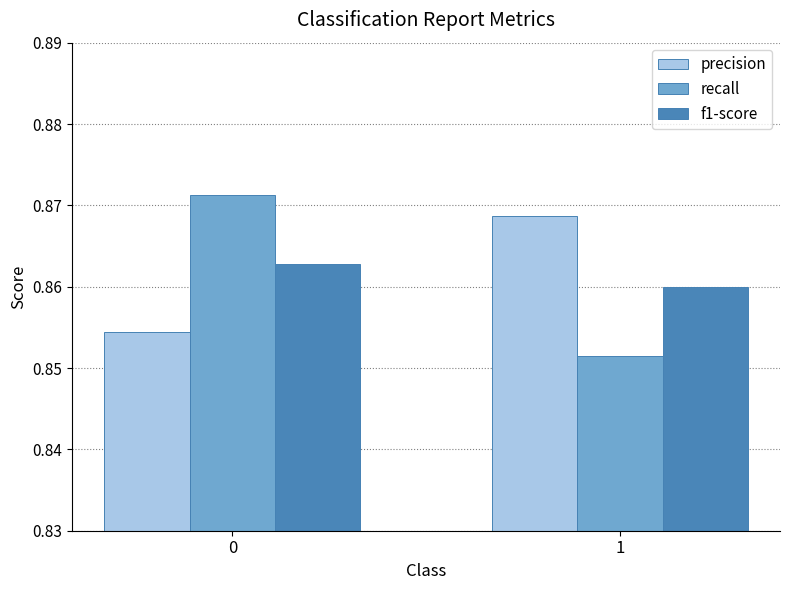

List the series in order of their peak value, lowest first.

f1-score, precision, recall